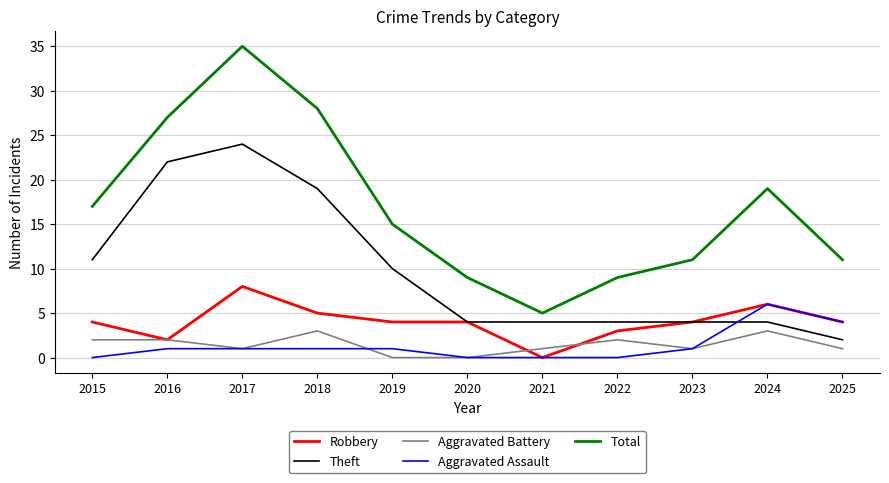

How many lines are shown in the chart?

5